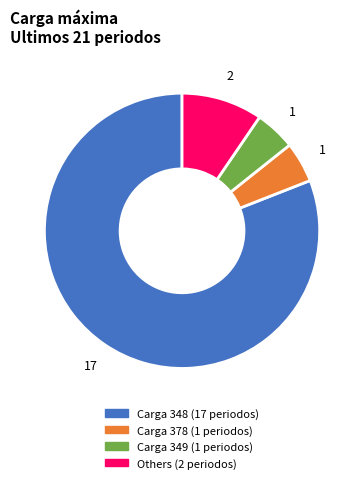

Is there a majority slice in this chart?

Yes